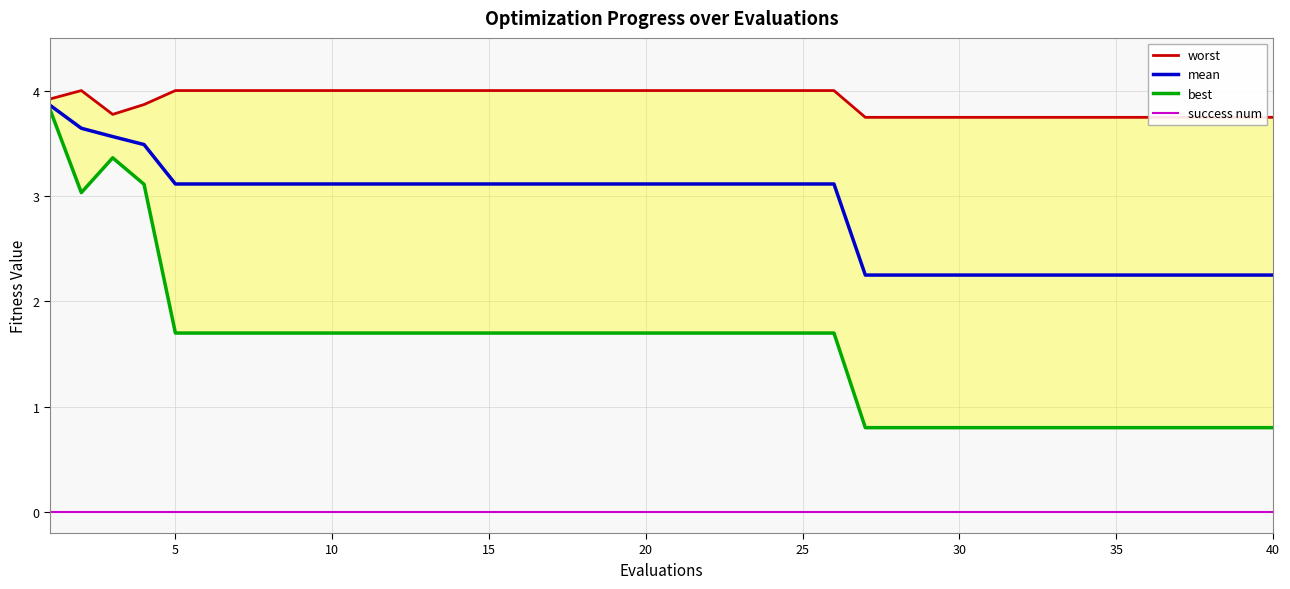

Reading left to right, list all the values displayed in this chart.

worst: 3.9	4.0	3.8	3.9	4.0	4.0	4.0	4.0	4.0	4.0	4.0	4.0	4.0	4.0	4.0	4.0	4.0	4.0	4.0	4.0	4.0	4.0	4.0	4.0	4.0	4.0	3.7	3.7	3.7	3.7	3.7	3.7	3.7	3.7	3.7	3.7	3.7	3.7	3.7	3.7
mean: 3.9	3.6	3.6	3.5	3.1	3.1	3.1	3.1	3.1	3.1	3.1	3.1	3.1	3.1	3.1	3.1	3.1	3.1	3.1	3.1	3.1	3.1	3.1	3.1	3.1	3.1	2.2	2.2	2.2	2.2	2.2	2.2	2.2	2.2	2.2	2.2	2.2	2.2	2.2	2.2
best: 3.8	3.0	3.4	3.1	1.7	1.7	1.7	1.7	1.7	1.7	1.7	1.7	1.7	1.7	1.7	1.7	1.7	1.7	1.7	1.7	1.7	1.7	1.7	1.7	1.7	1.7	0.8	0.8	0.8	0.8	0.8	0.8	0.8	0.8	0.8	0.8	0.8	0.8	0.8	0.8
success num: 0.0	0.0	0.0	0.0	0.0	0.0	0.0	0.0	0.0	0.0	0.0	0.0	0.0	0.0	0.0	0.0	0.0	0.0	0.0	0.0	0.0	0.0	0.0	0.0	0.0	0.0	0.0	0.0	0.0	0.0	0.0	0.0	0.0	0.0	0.0	0.0	0.0	0.0	0.0	0.0